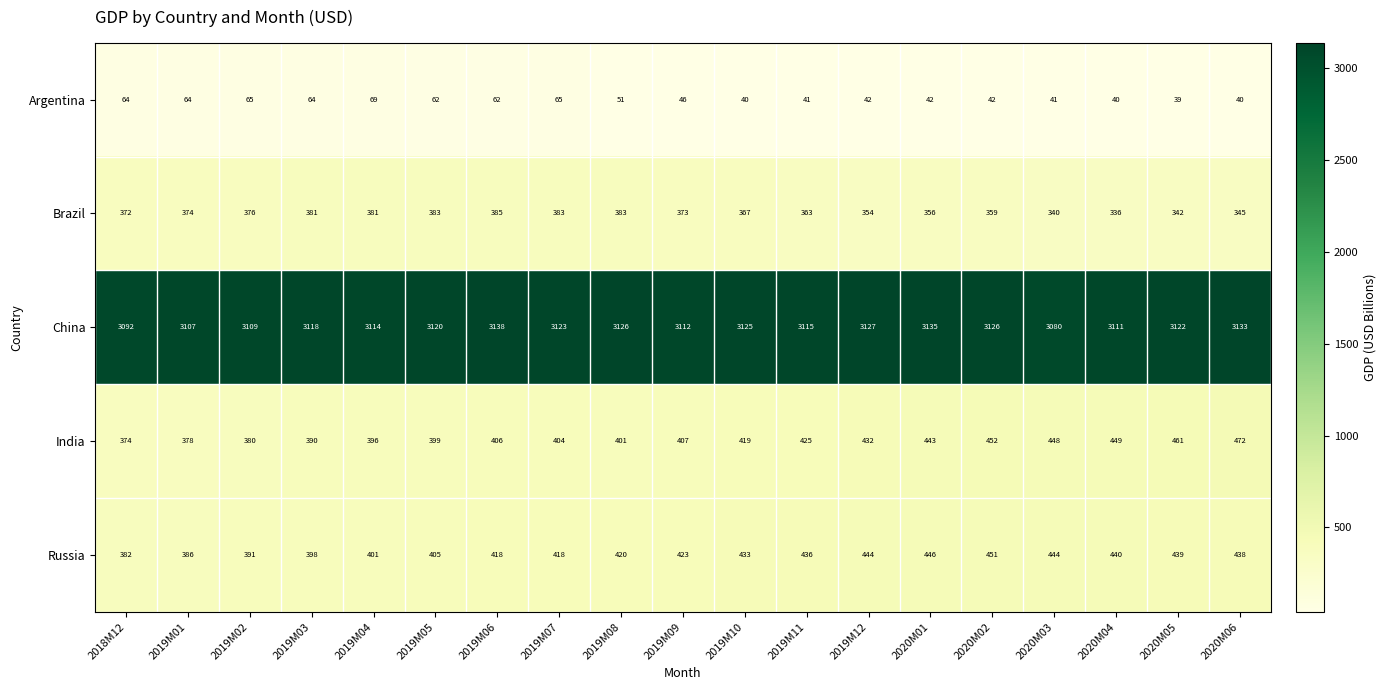

At how many categories does at least one series exceed 1735?

19